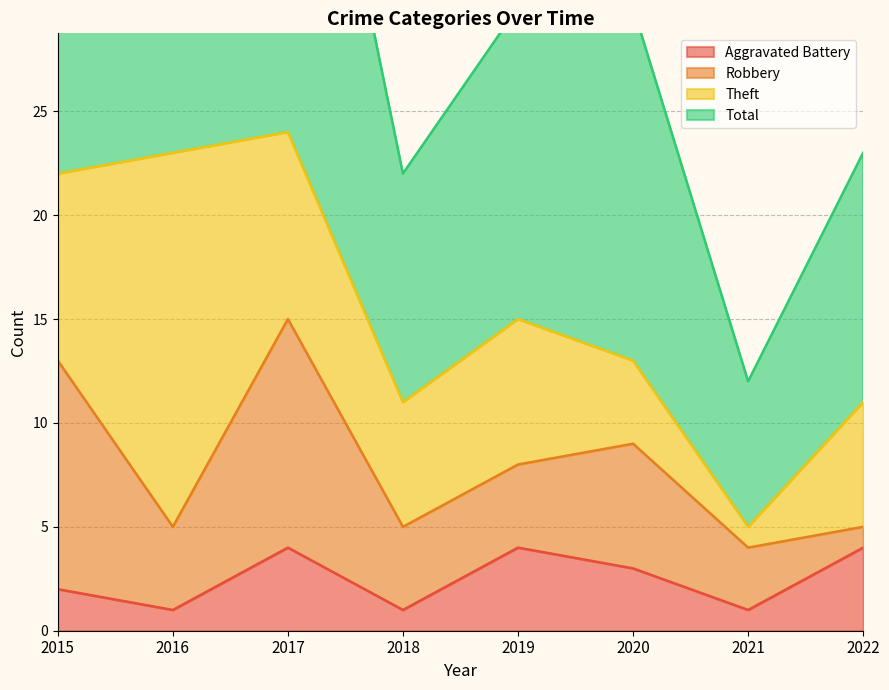

The Aggravated Battery series shows 0 at 2021. True or false?

False